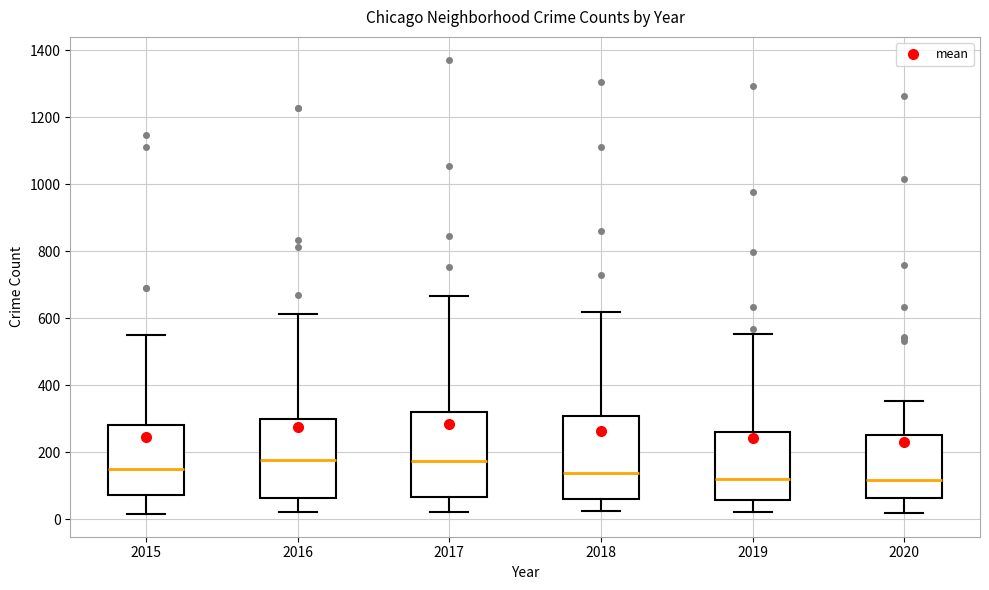

Reading left to right, read every box against the y-axis: the position of its median line, the range the box covers, and the ends of its whiskers. The values are not printed on the chart, so give them approximately, as read against the axis.

2015: median 140, box 80 to 280, whiskers 20 to 540
2016: median 180, box 60 to 300, whiskers 20 to 620
2017: median 180, box 60 to 320, whiskers 20 to 660
2018: median 140, box 60 to 300, whiskers 20 to 620
2019: median 120, box 60 to 260, whiskers 20 to 560
2020: median 120, box 60 to 260, whiskers 20 to 360